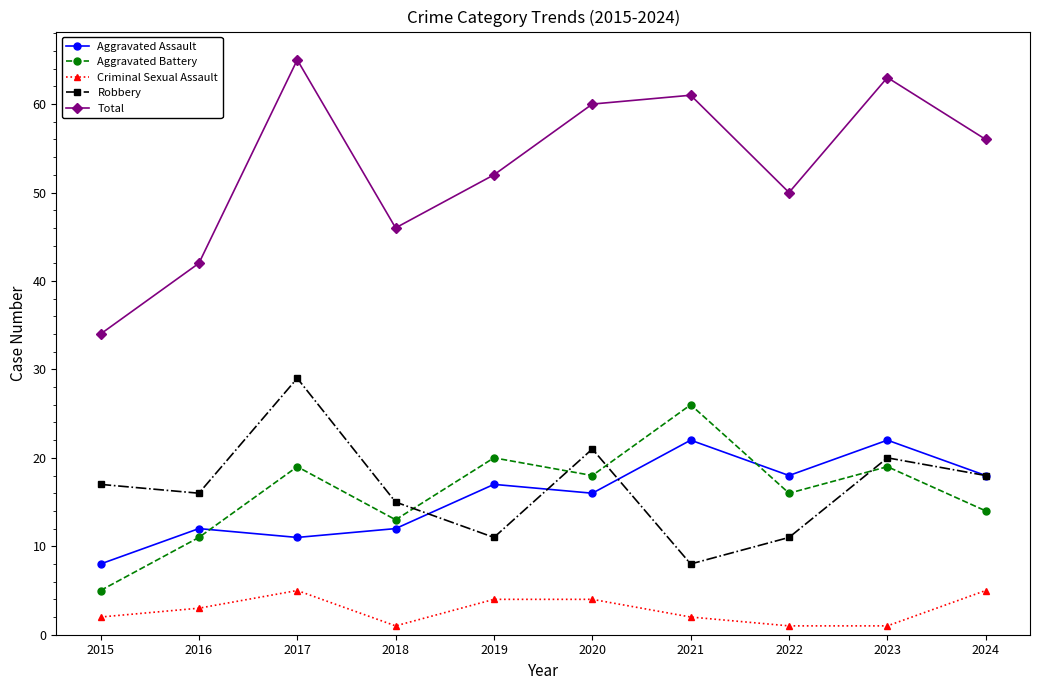

Count the number of categories in the chart.

10